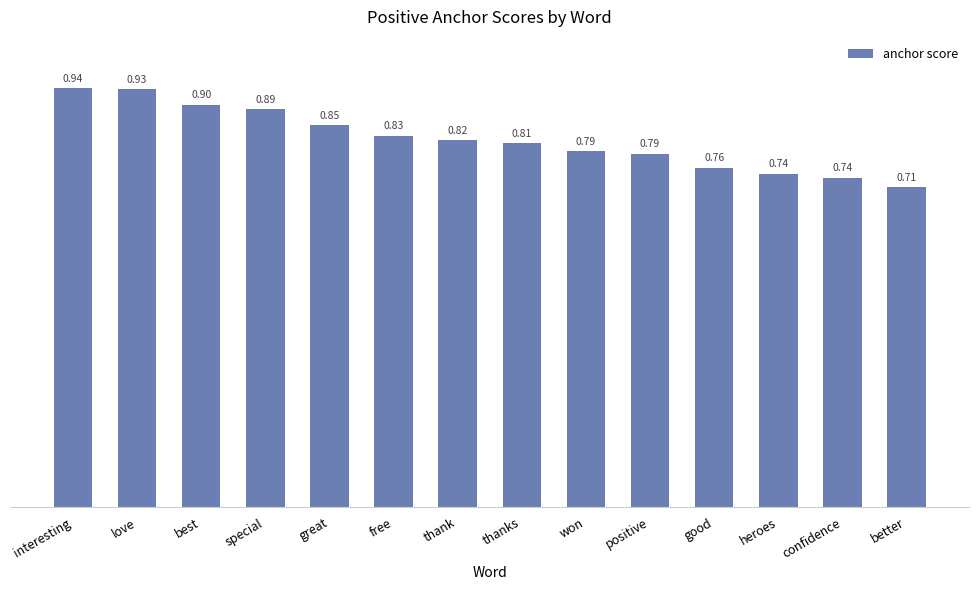

At which category does the chart reach its peak across all series?

interesting